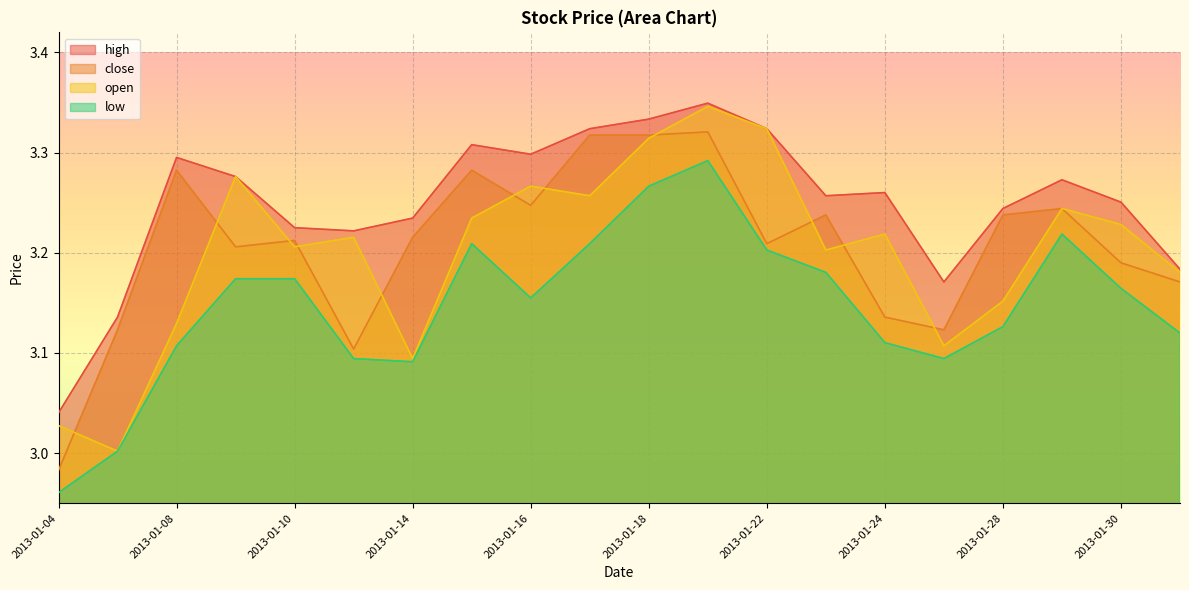

True or false: open and high intersect in this chart.

False